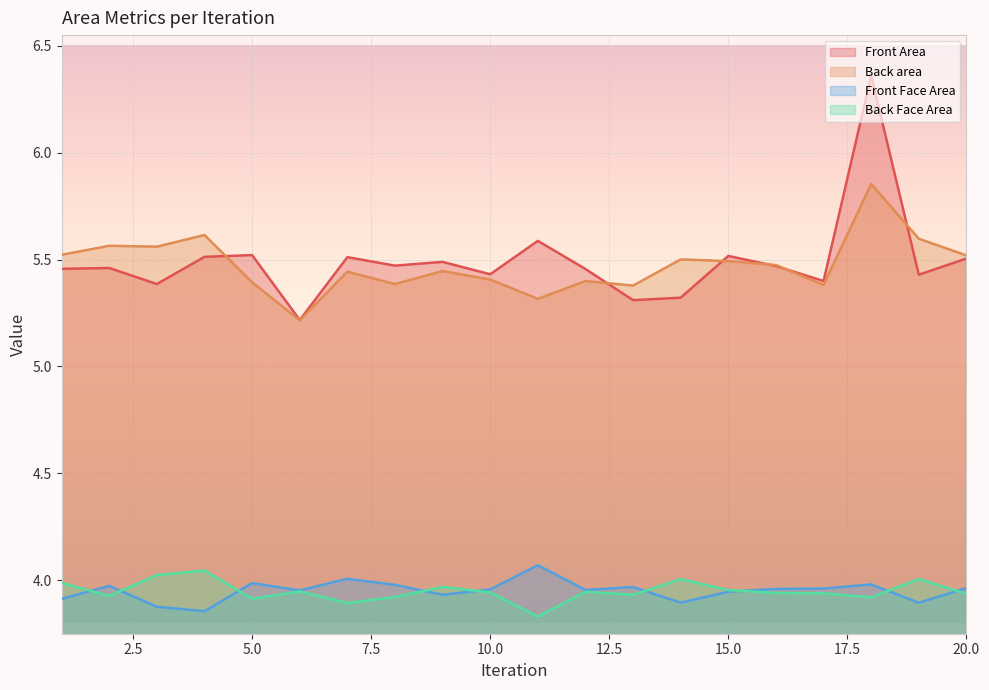

Reading right to left, what are all the values shown in this chart?

Front Area: 20=5.5	19=5.4	18=6.4	17=5.4	16=5.5	15=5.5	14=5.3	13=5.3	12=5.5	11=5.6	10=5.4	9=5.5	8=5.5	7=5.5	6=5.2	5=5.5	4=5.5	3=5.4	2=5.5	1=5.5
Back area: 20=5.5	19=5.6	18=5.9	17=5.4	16=5.5	15=5.5	14=5.5	13=5.4	12=5.4	11=5.3	10=5.4	9=5.4	8=5.4	7=5.4	6=5.2	5=5.4	4=5.6	3=5.6	2=5.6	1=5.5
Front Face Area: 20=4.0	19=3.9	18=4.0	17=4.0	16=4.0	15=3.9	14=3.9	13=4.0	12=4.0	11=4.1	10=4.0	9=3.9	8=4.0	7=4.0	6=4.0	5=4.0	4=3.9	3=3.9	2=4.0	1=3.9
Back Face Area: 20=3.9	19=4.0	18=3.9	17=3.9	16=3.9	15=4.0	14=4.0	13=3.9	12=3.9	11=3.8	10=3.9	9=4.0	8=3.9	7=3.9	6=3.9	5=3.9	4=4.0	3=4.0	2=3.9	1=4.0